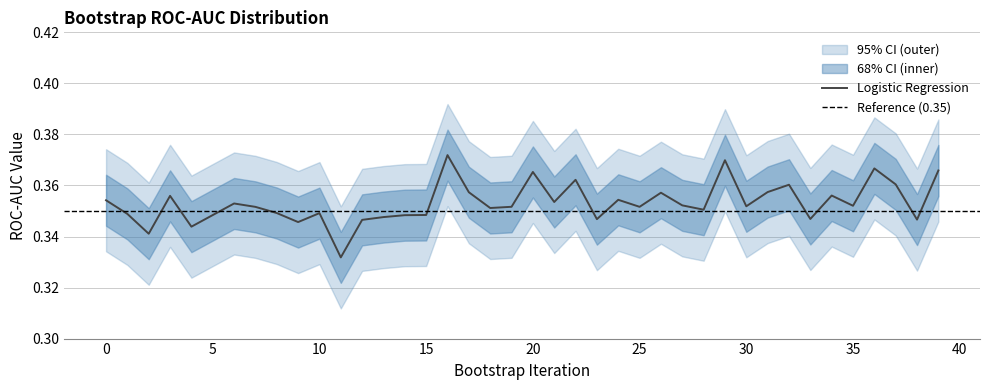

Rank the series by their average value, from lowest to highest.

lower_bound, Logistic Regression, upper_bound